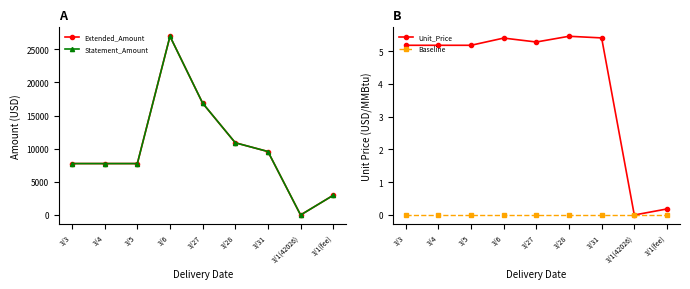

True or false: Extended_Amount has more than 2 points higher than both neighbors.

False